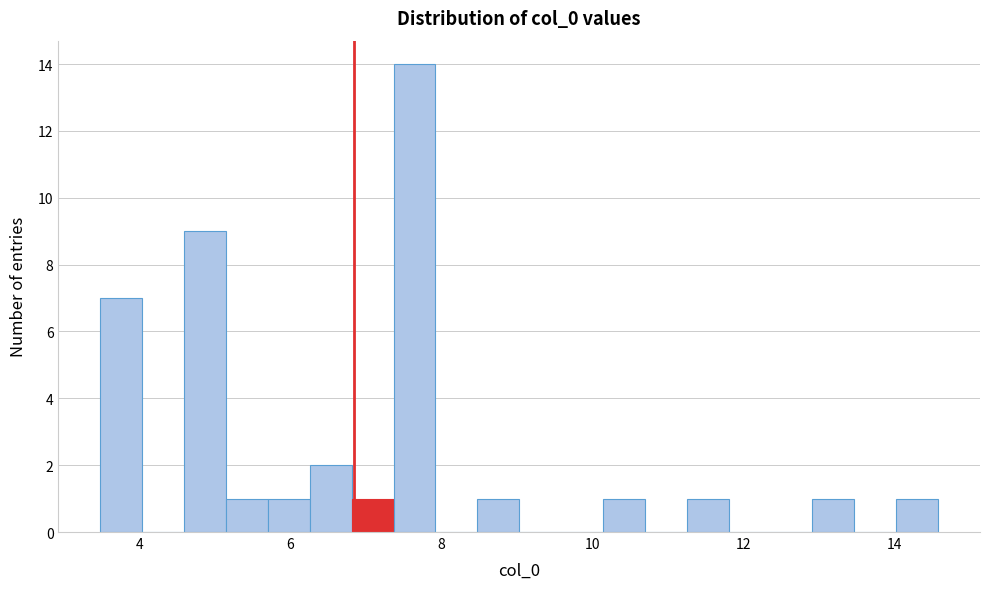

Read against the x-axis, roughly where is the centre of the tallest bar?

7.6